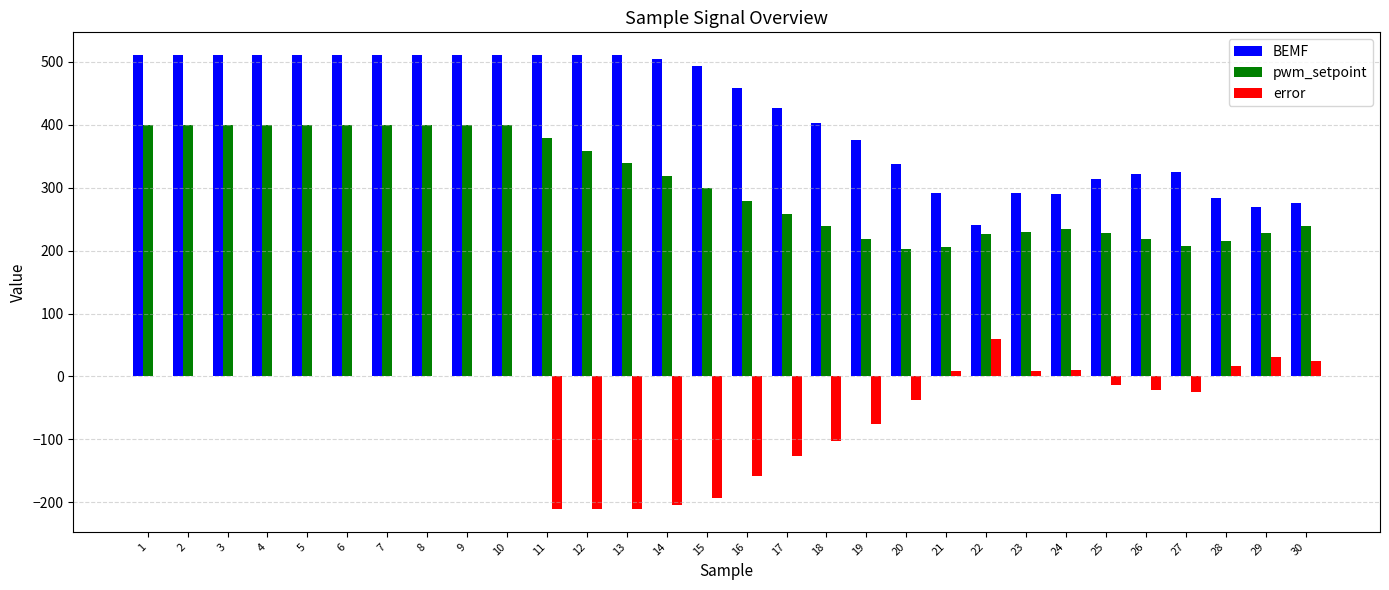

True or false: BEMF has a value of 291 at 21.

True